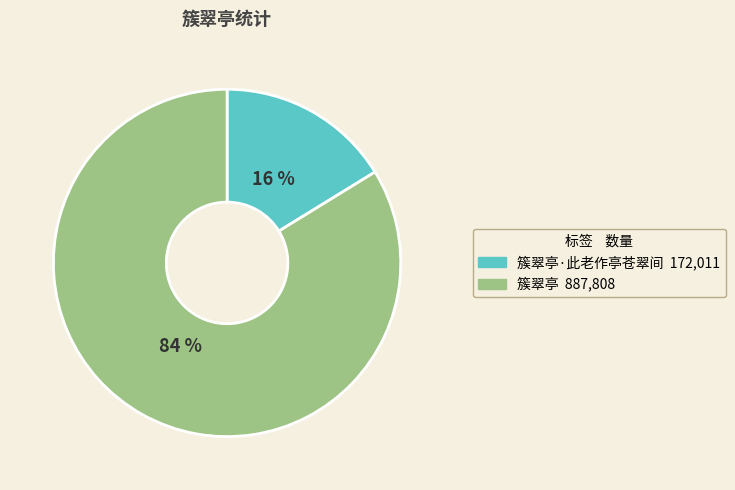

Is there any slice that represents more than half of the pie?

Yes